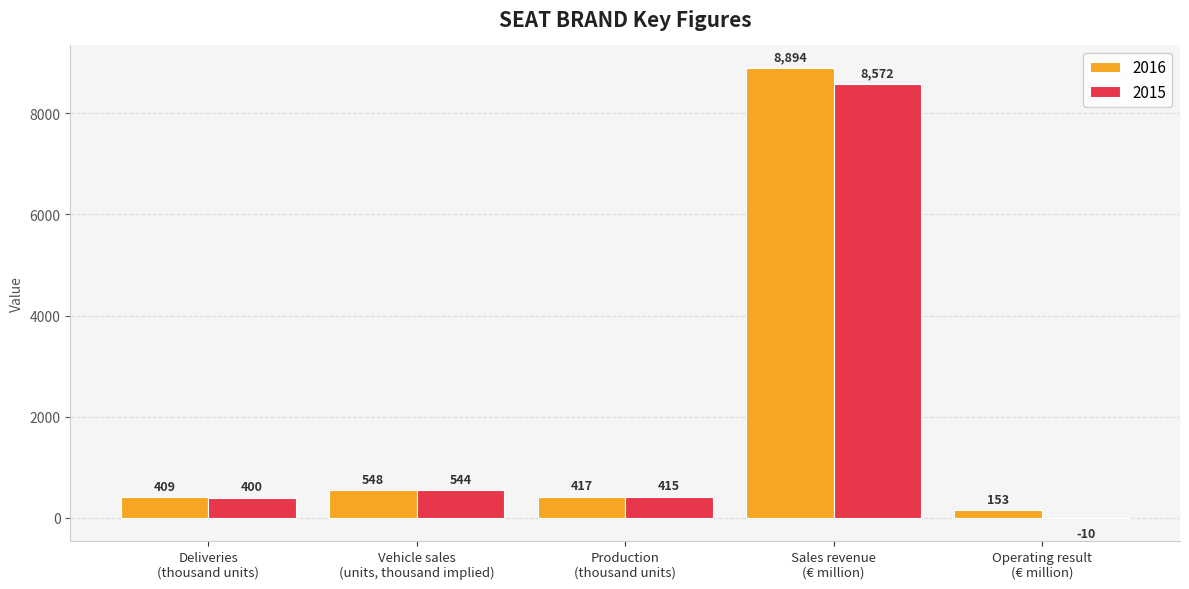

What is the maximum value for 2016?

8894